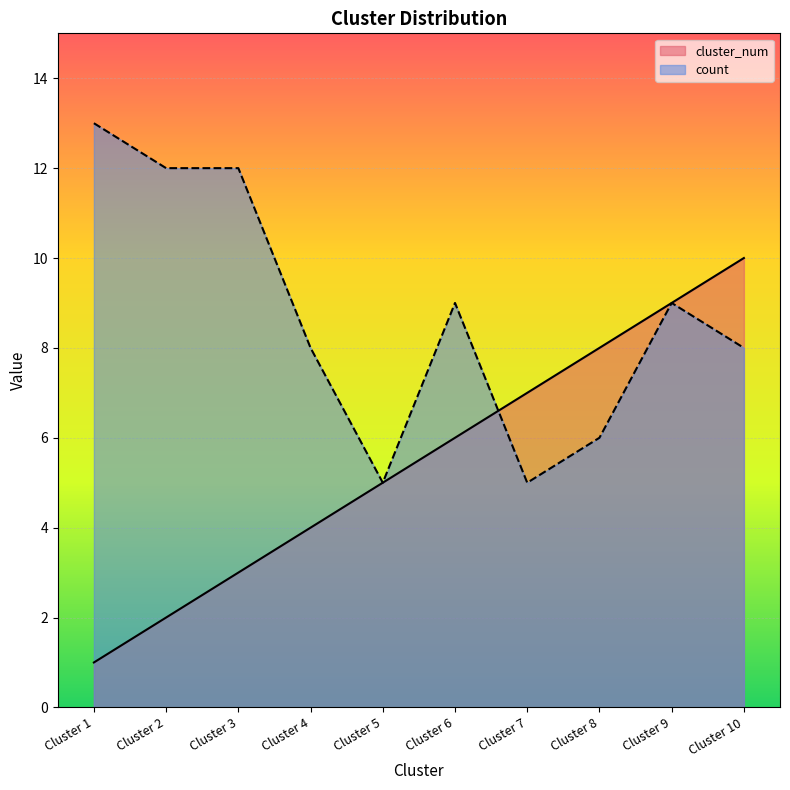

In count, how many points are lower than both neighbors (excluding endpoints)?

2